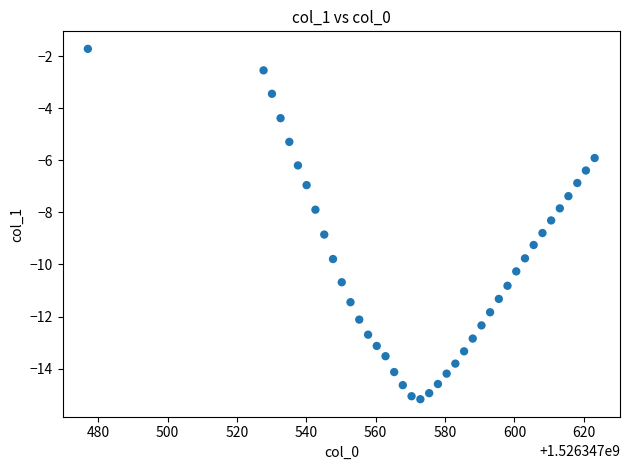

What is the range of X values (max minus min)?

146.2